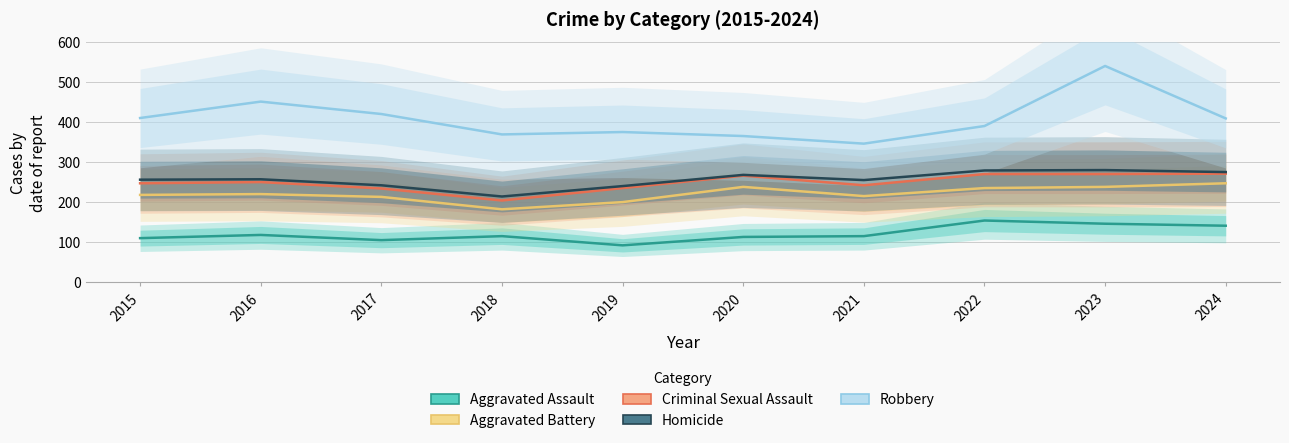

Is this an area chart (filled region under the line)?

No